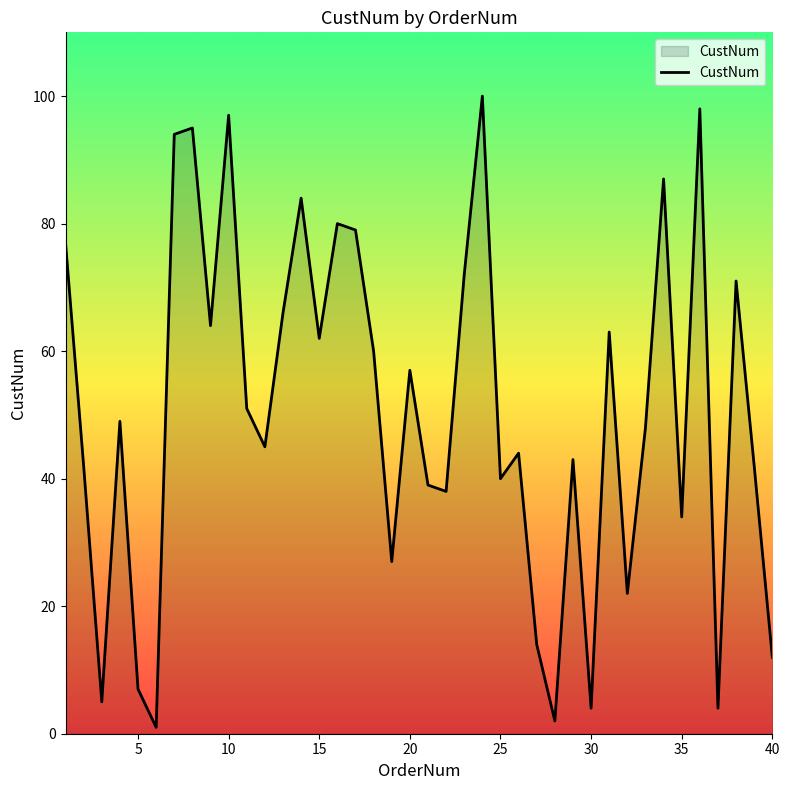

What is the greatest value displayed?

100